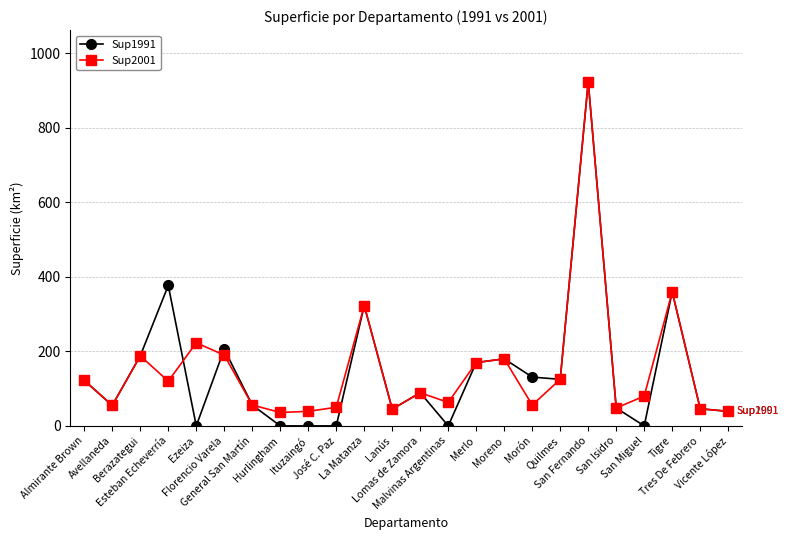

What is the value of the Sup1991 point at the 18th from the left?

125